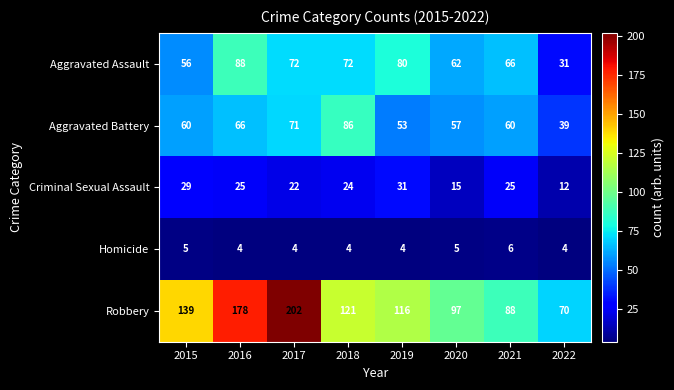

Which series has the widest spread of values?

Robbery